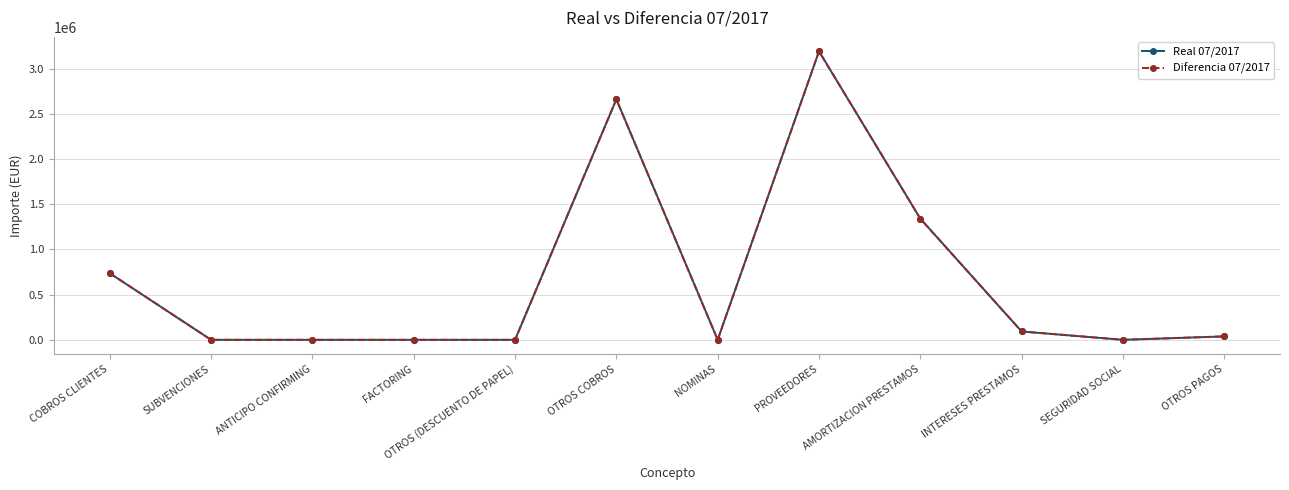

Is the value of Diferencia 07/2017 at AMORTIZACION PRESTAMOS greater than the value of Real 07/2017 at SUBVENCIONES?

Yes